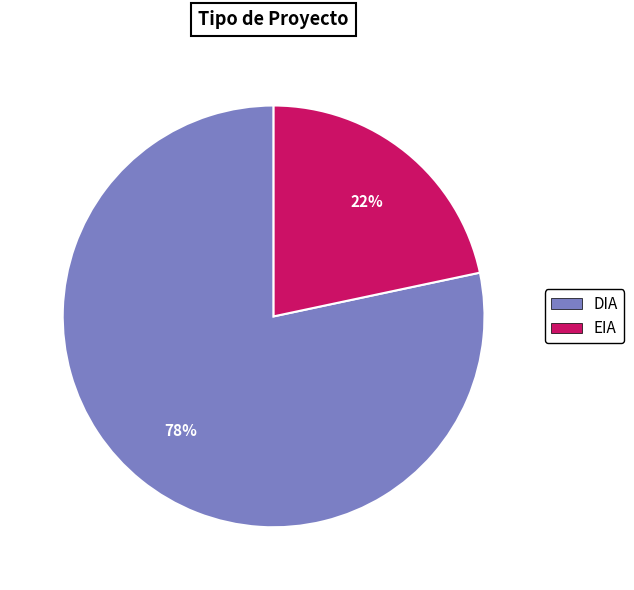

Which category has the smallest portion of the pie?

EIA